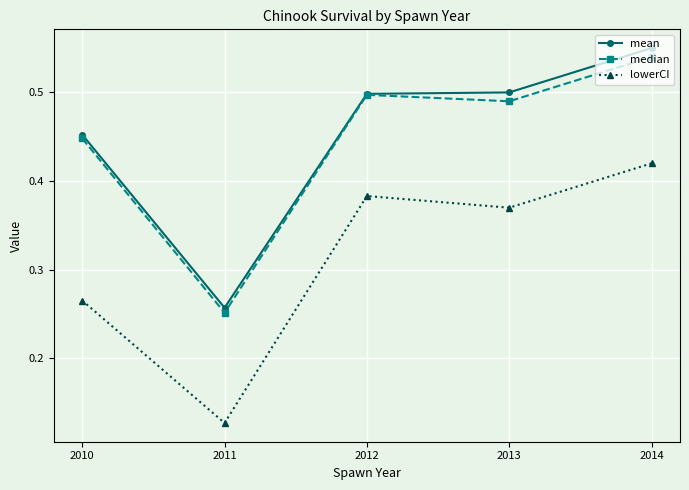

What is the total value across all series at 2010?

1.2